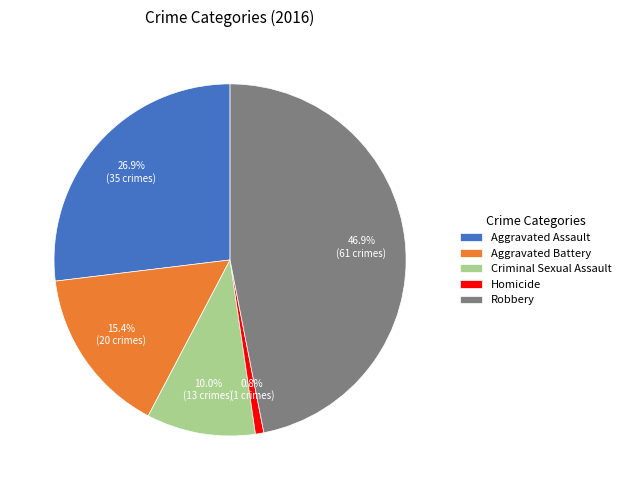

Is there a majority slice in this chart?

No